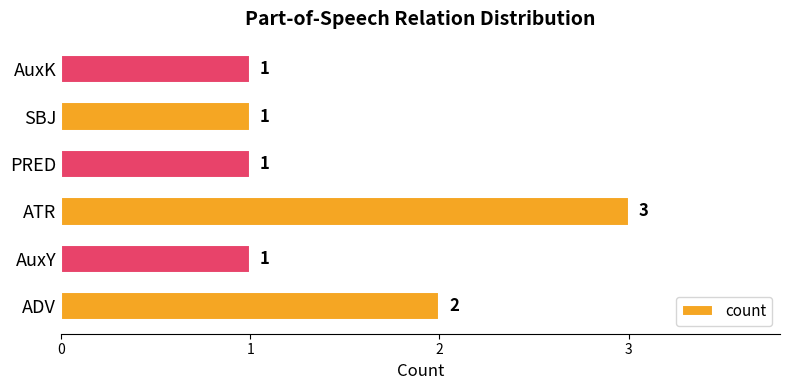

How many categories are shown in the chart?

6